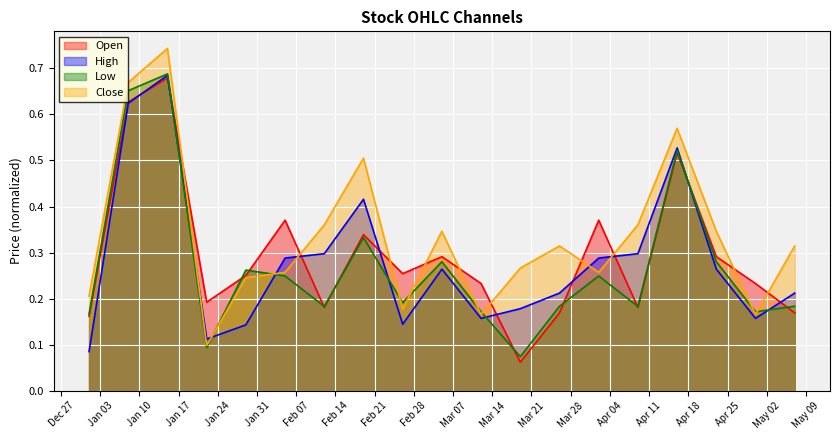

True or false: Low has a value of 0.2 at 2023-03-12.

True